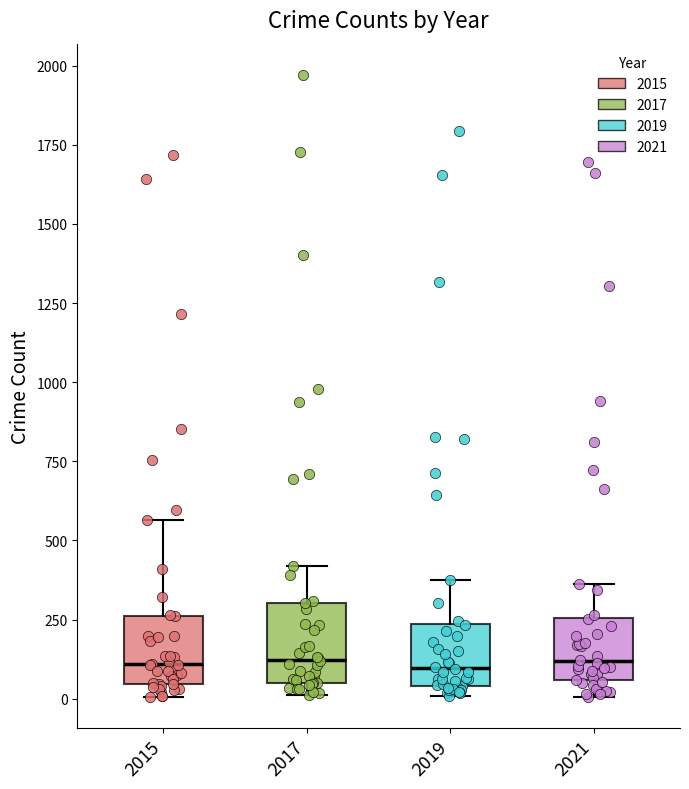

Reading left to right, read every box against the y-axis: the position of its median line, the range the box covers, and the ends of its whiskers. The values are not printed on the chart, so give them approximately, as read against the axis.

2015: median 100, box 50 to 250, whiskers 0 to 550
2017: median 100, box 50 to 300, whiskers 0 to 400
2019: median 100, box 50 to 250, whiskers 0 to 400
2021: median 100, box 50 to 250, whiskers 0 to 350